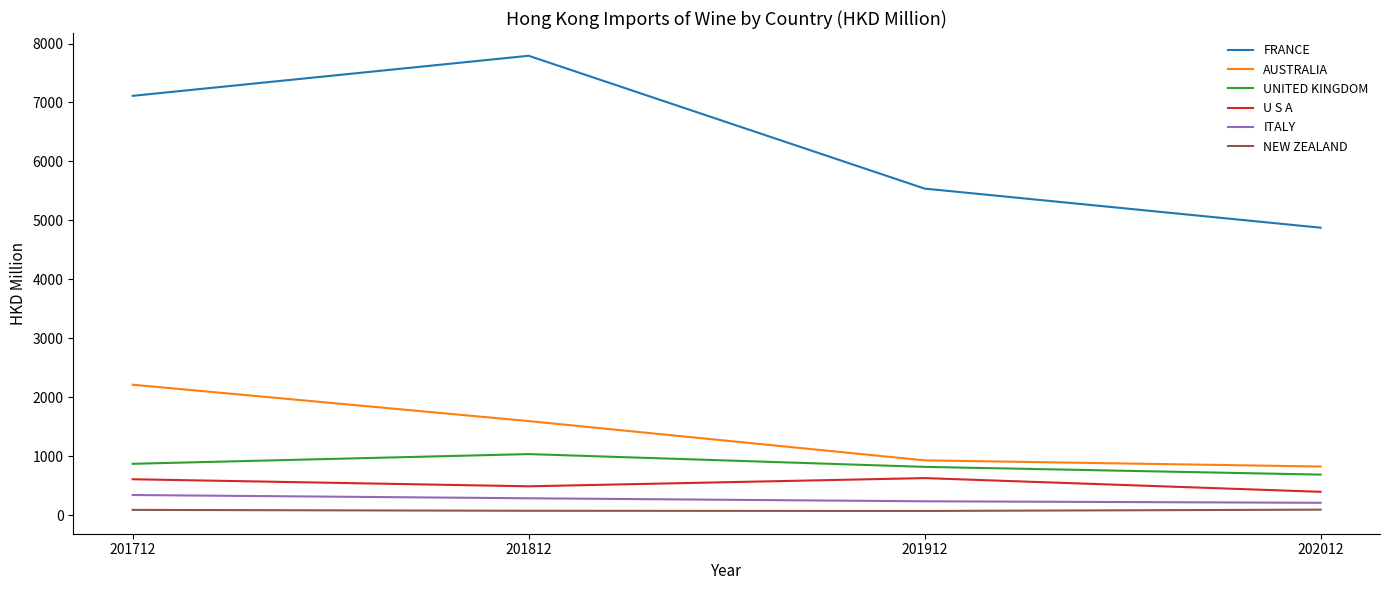

What is the spread (max minus min) of values at 201912?

5468.6